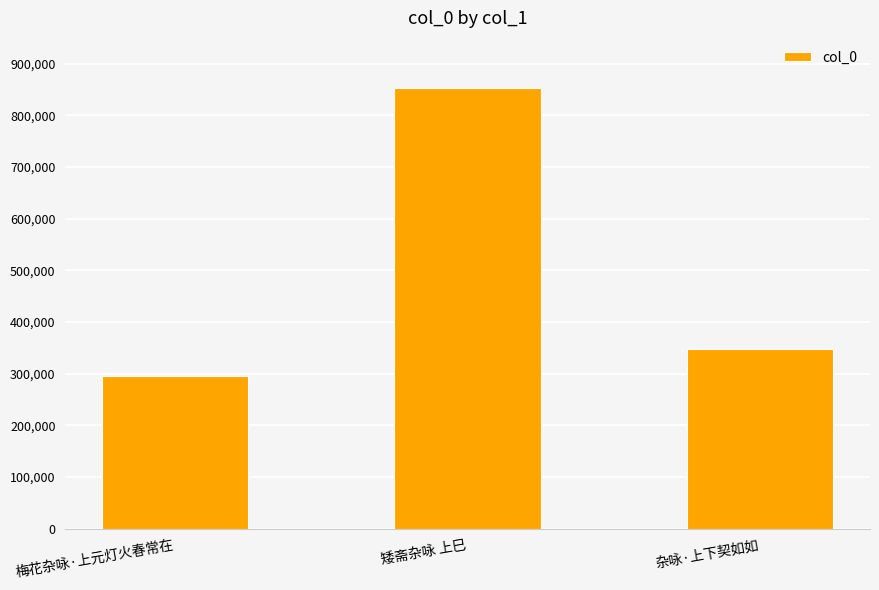

What is the average value?

498618